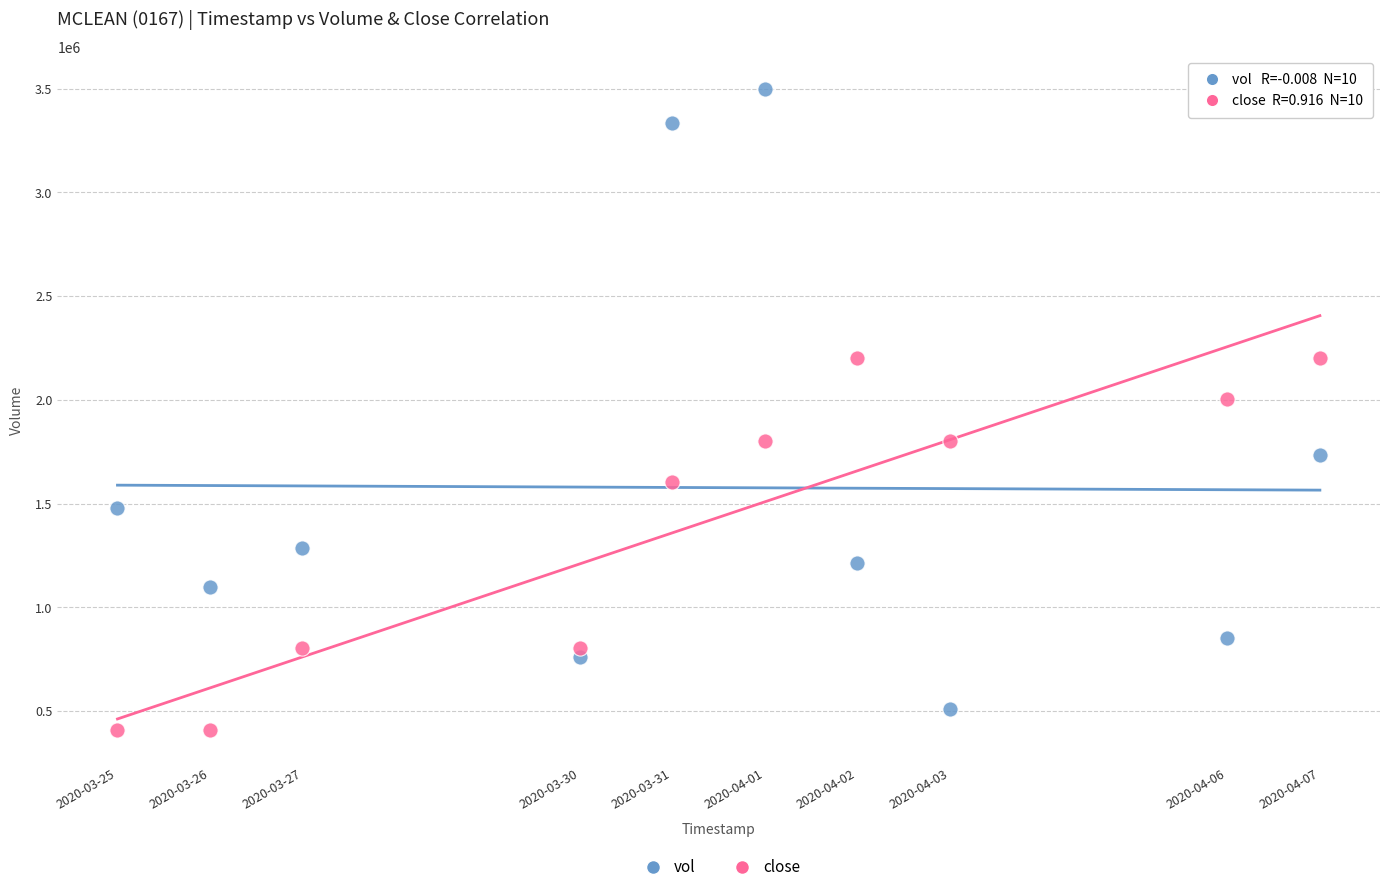

Which series has the largest Y range (max minus min)?

vol